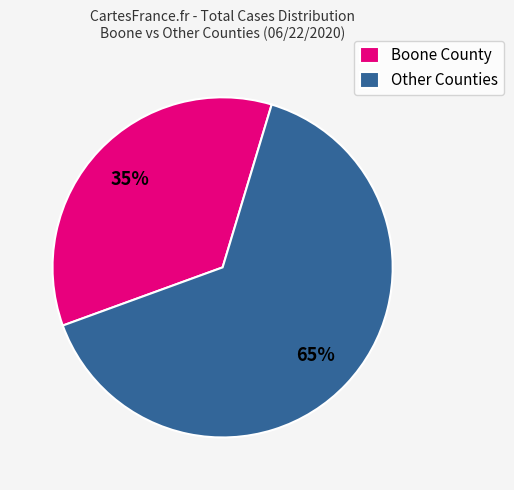

True or false: Other Counties accounts for 65% of the total.

True